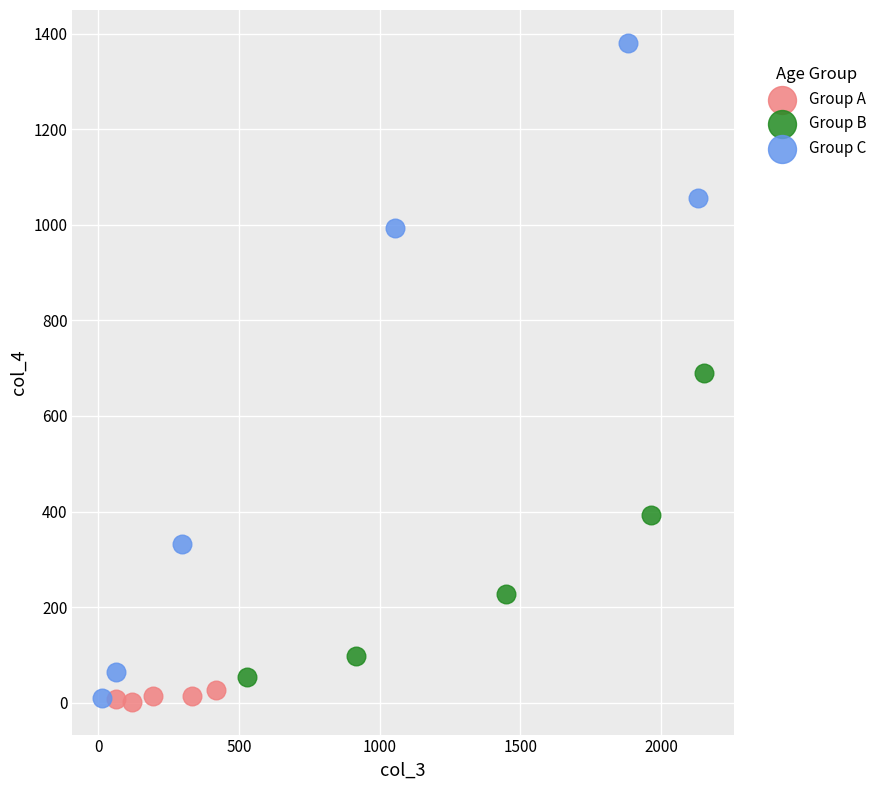

What are all the series names shown in the legend?

Group A, Group B, Group C